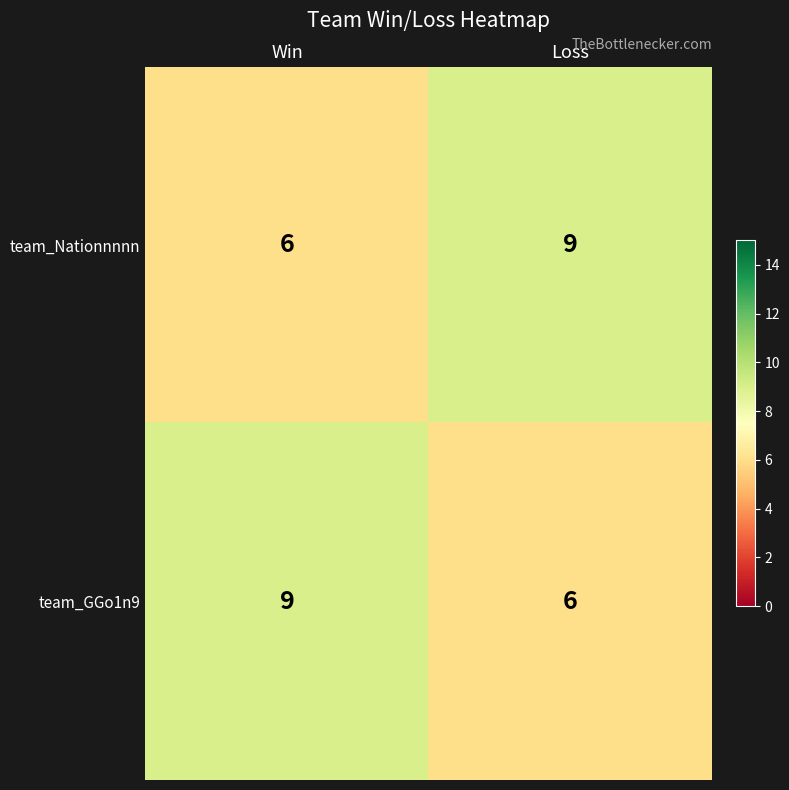

What is the greatest value displayed?

9